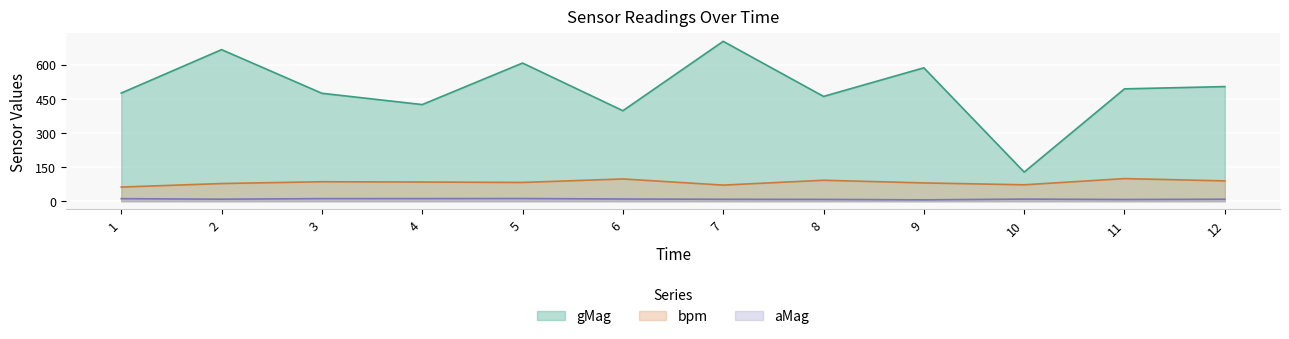

What is the difference between the gMag values at 6 and 4?

27.0